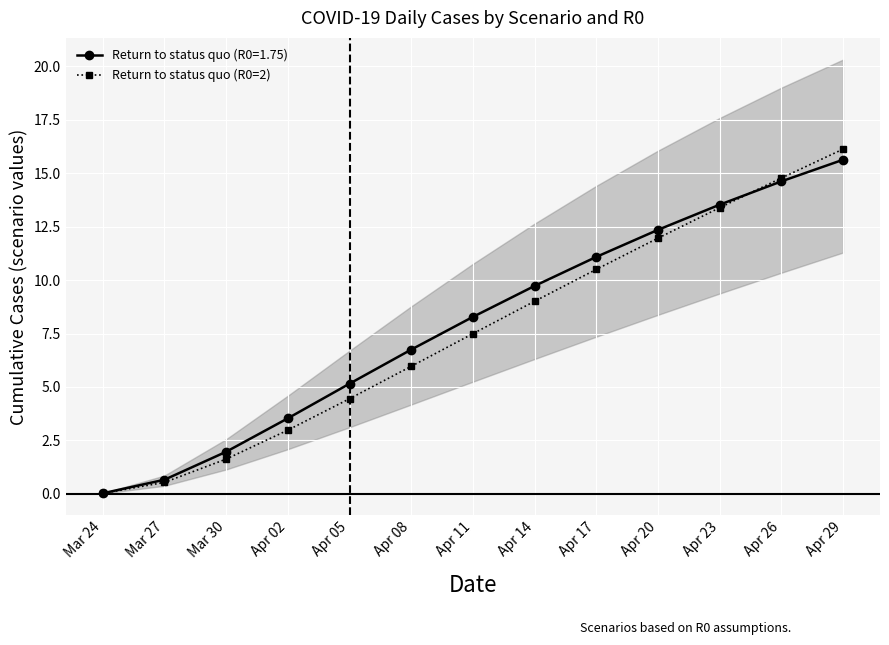

The chart shows a value of 6.0 at Apr 08. True or false?

True